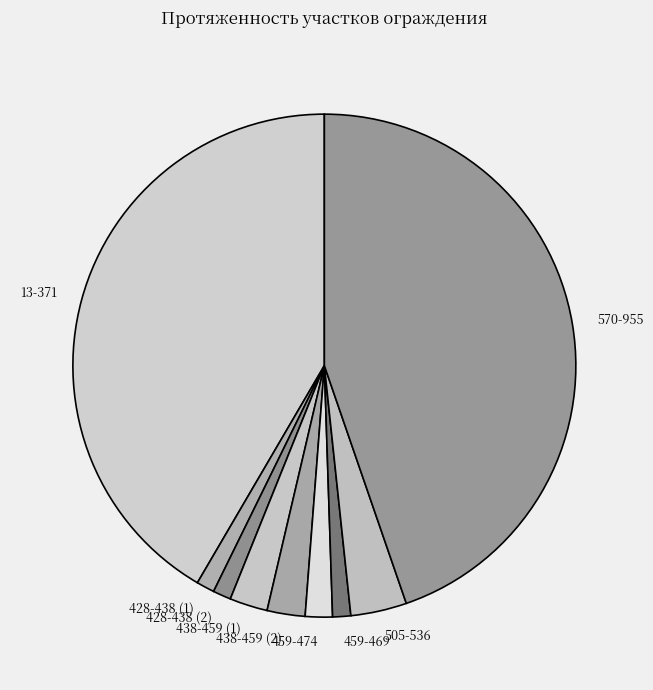

Between 428-438 (2) and 438-459 (2), which is larger?

438-459 (2)